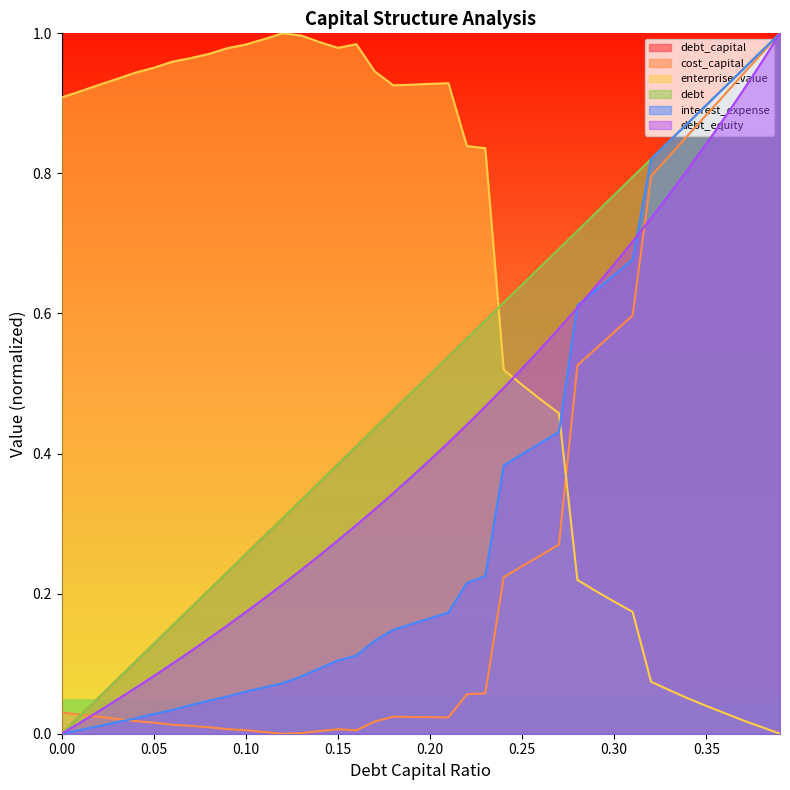

Which series has the widest spread of values?

debt_capital